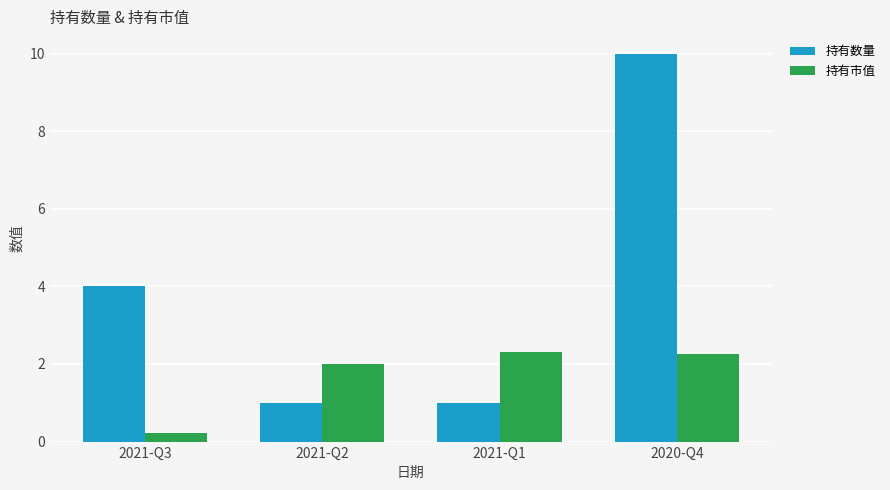

Is the value of 持有市值 at 2020-Q4 greater than the value of 持有数量 at 2021-Q2?

Yes